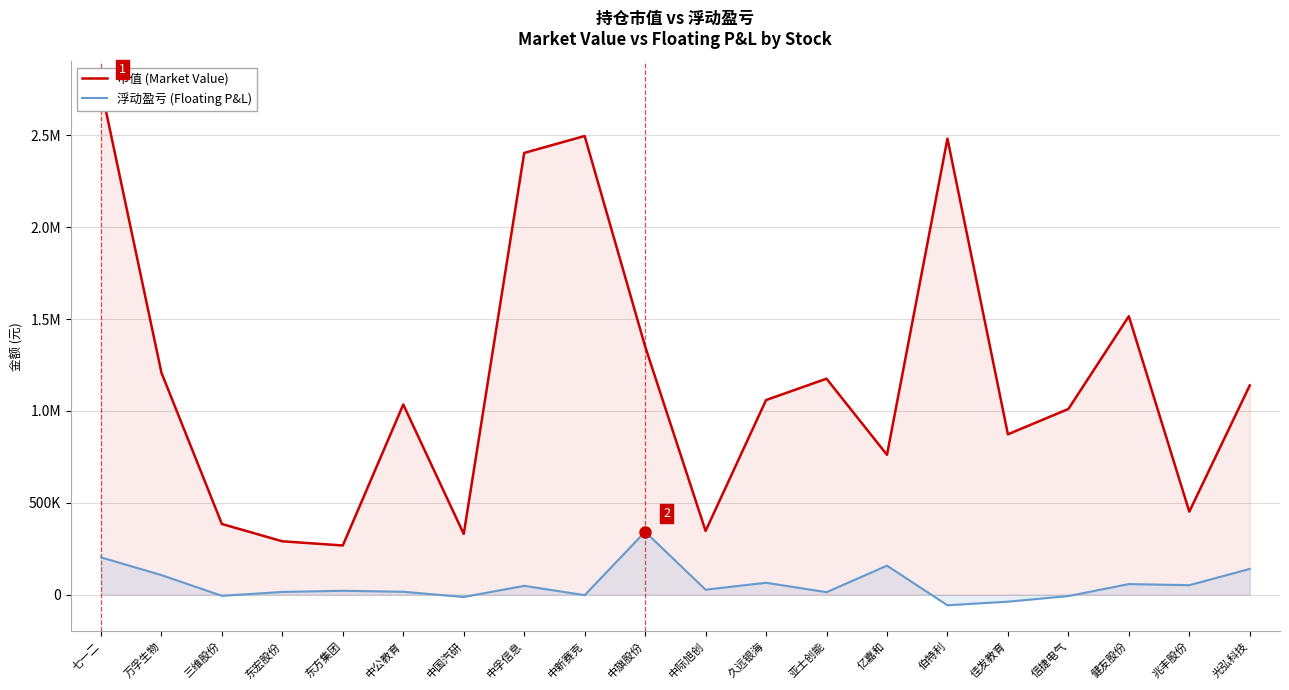

Rank the series at 光弘科技 from lowest to highest value.

浮动盈亏 (Floating P&L), 市值 (Market Value)